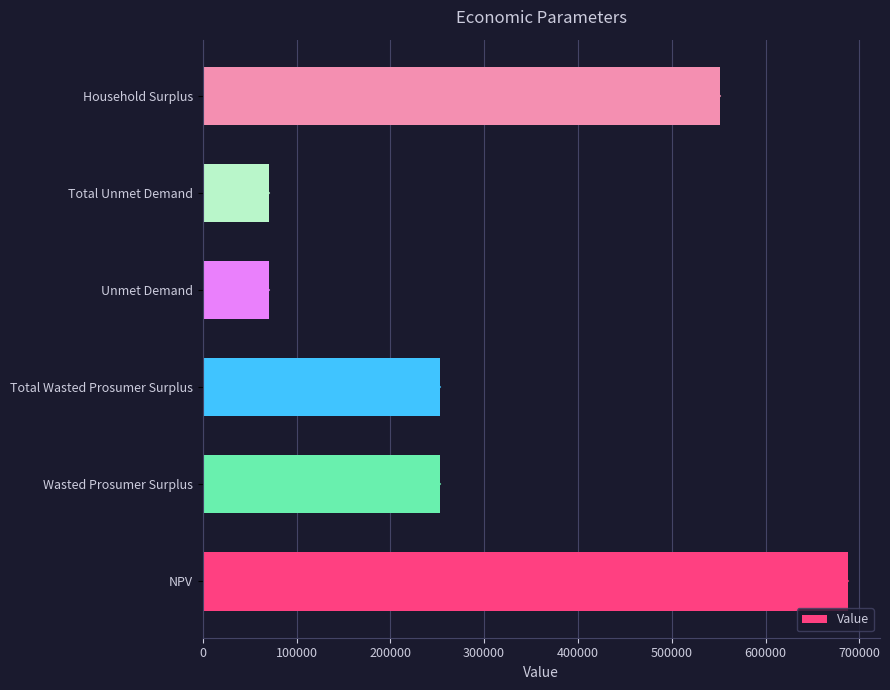

The value at Total Wasted Prosumer Surplus is 252741.1. True or false?

True